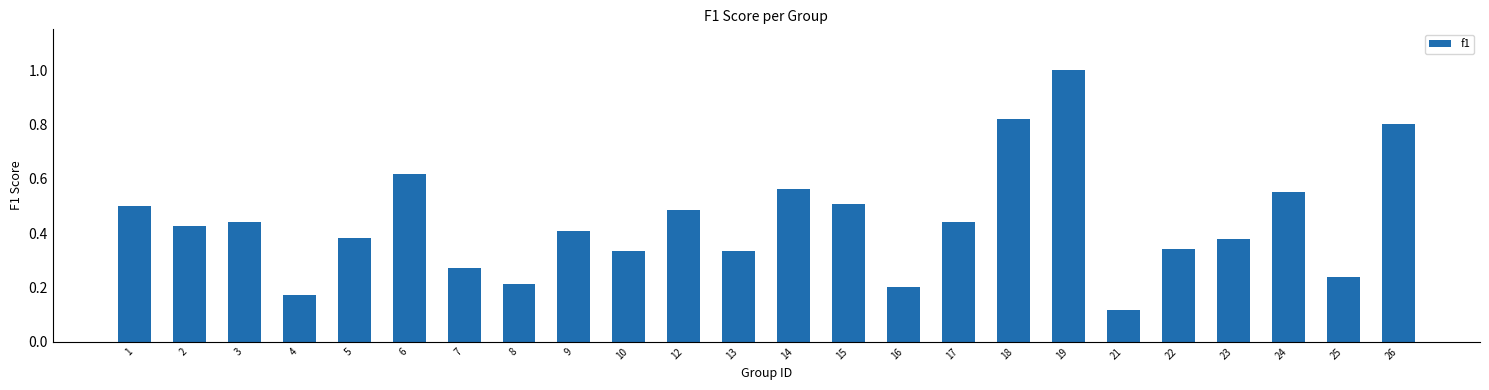

How many values are between 0 and 1?

24